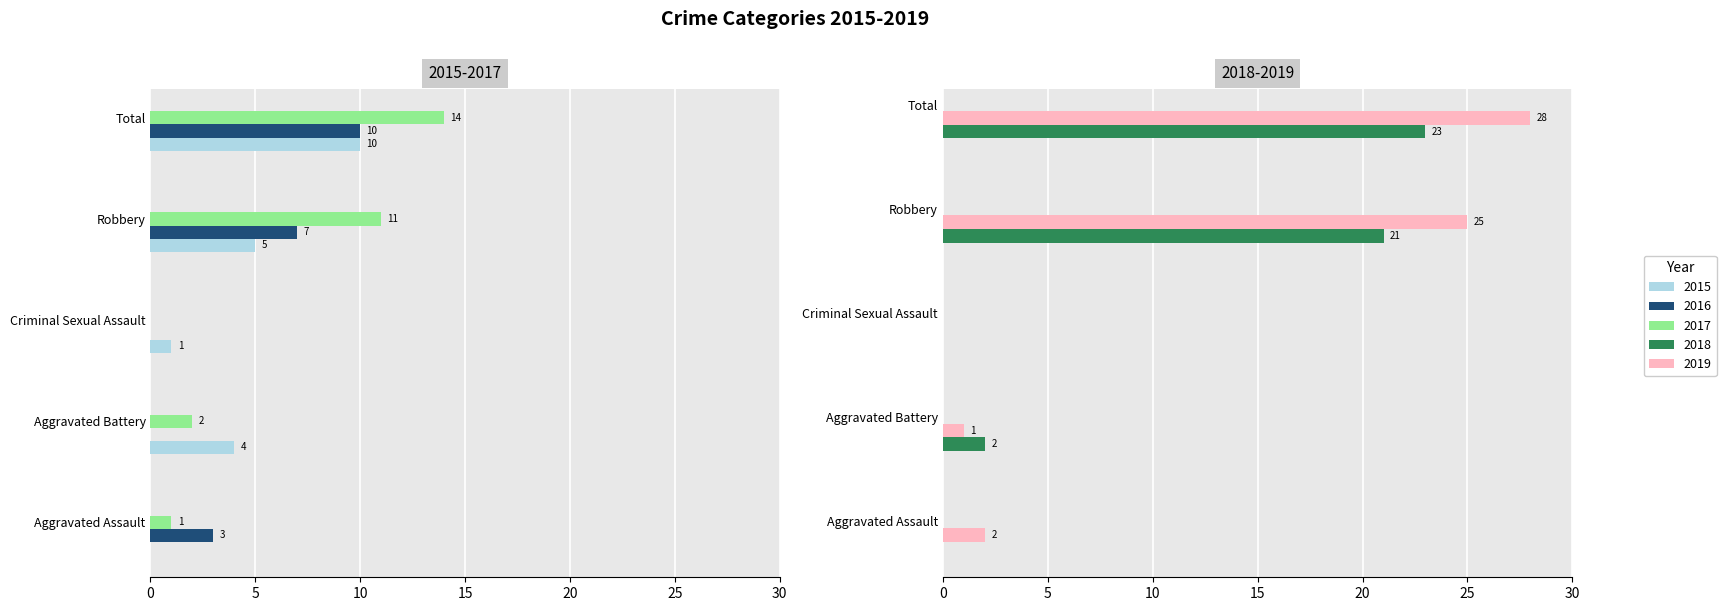

Which series has the largest total across all categories?

2019